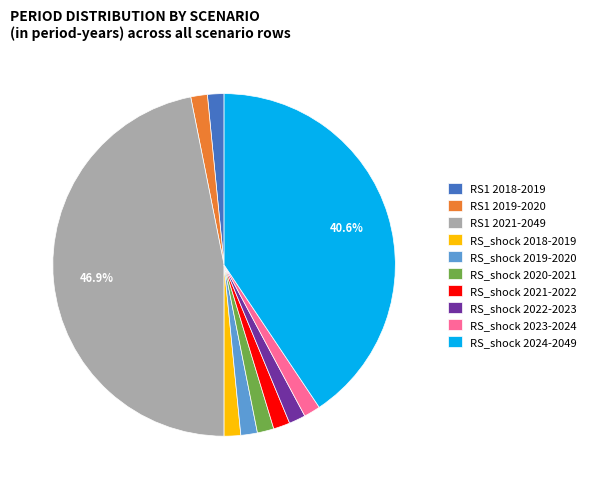

Is the sum of RS1 2021-2049 and RS_shock 2021-2022 greater than half?

No